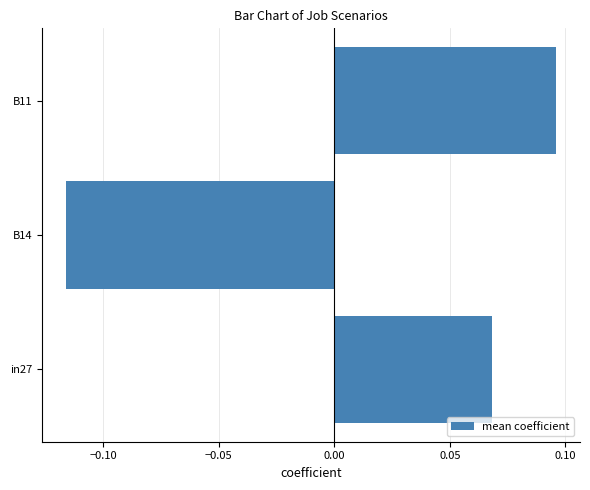

Are the bars horizontal?

Yes